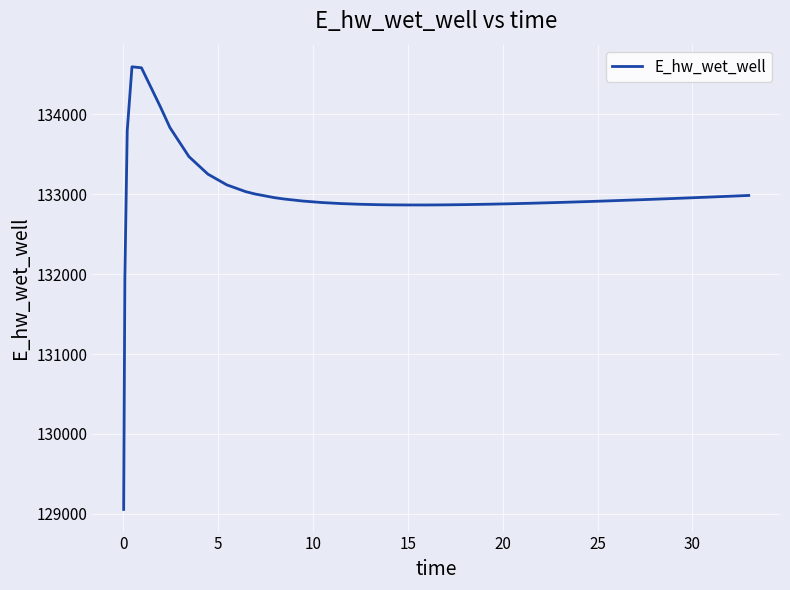

What is the smallest value displayed?

129056.5